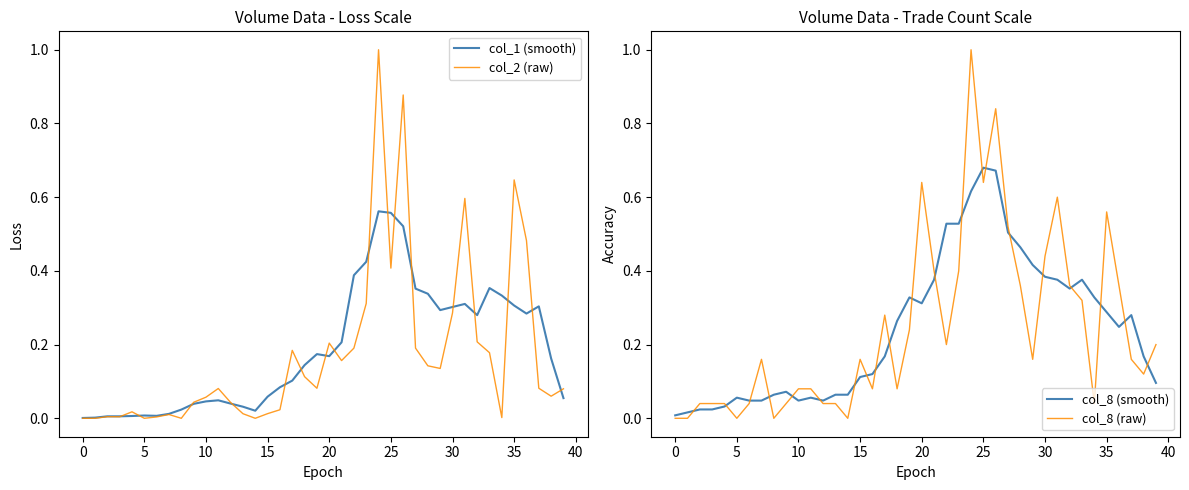

Between 22 and 14, which is larger?

22